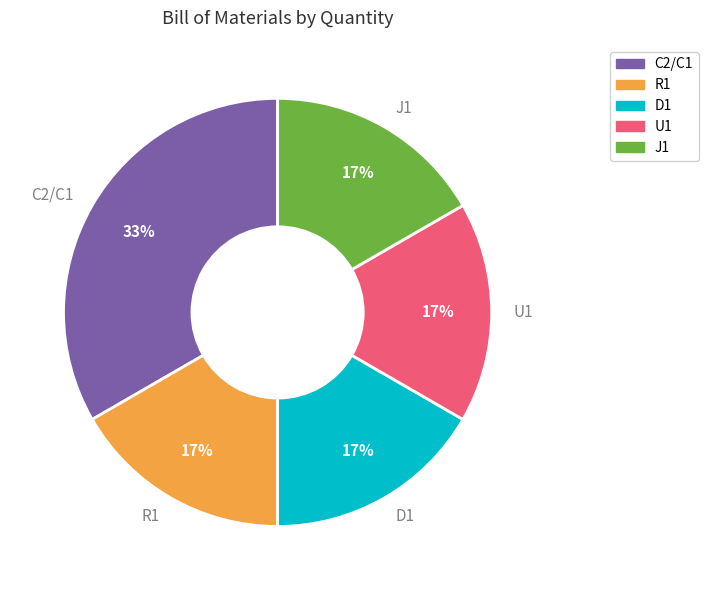

Is it true that D1 is 12% of the pie?

False